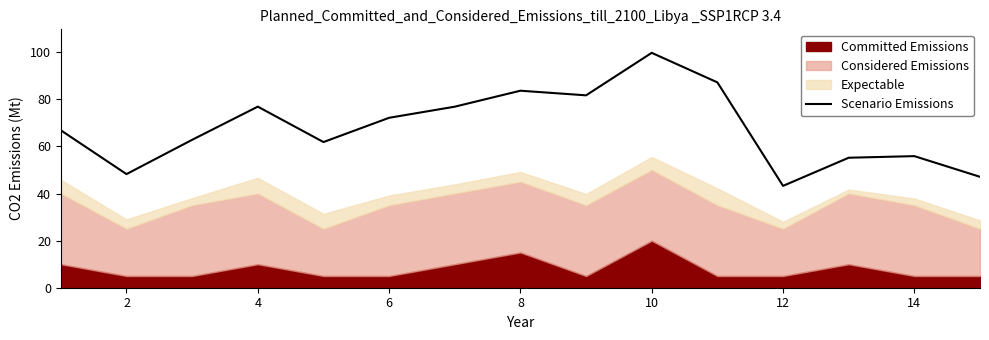

At which label does Scenario Emissions reach its minimum?

12